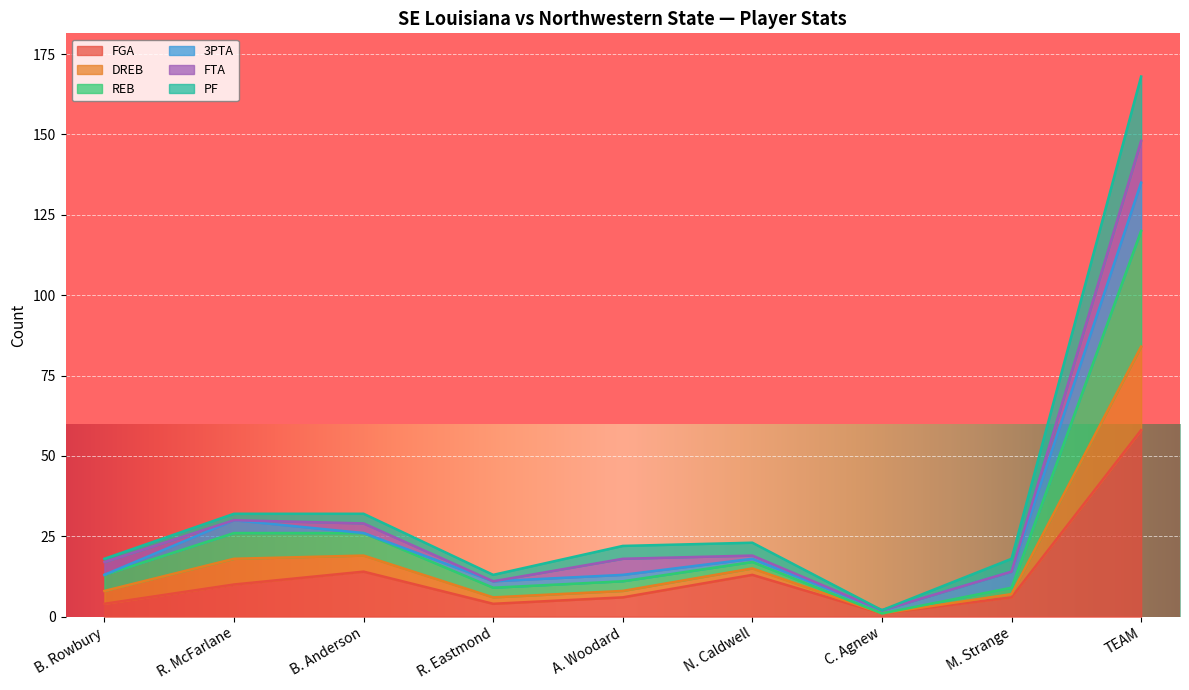

What is the highest value of the FGA series?

58